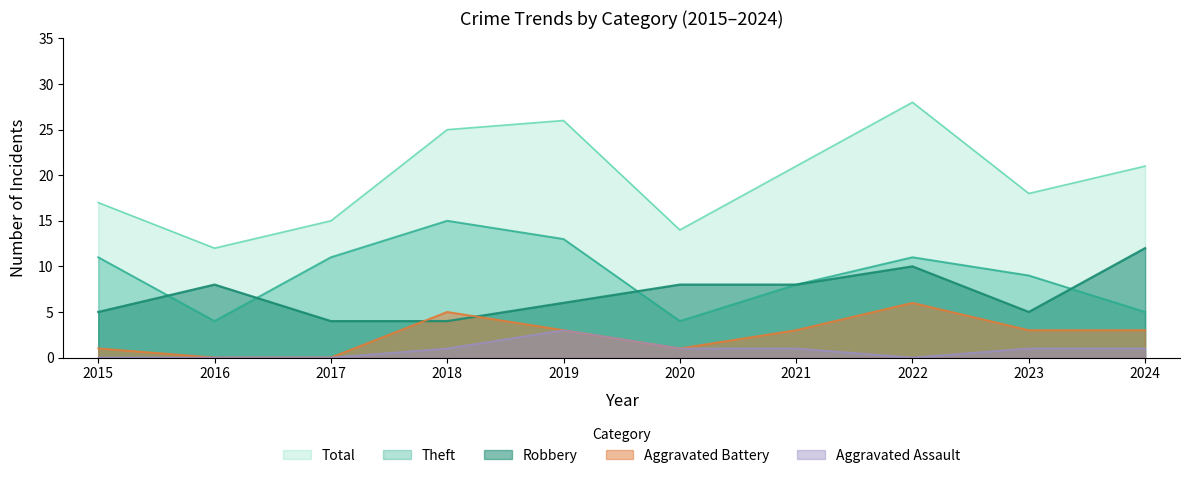

Between 2017 and 2015, which is larger?

2015